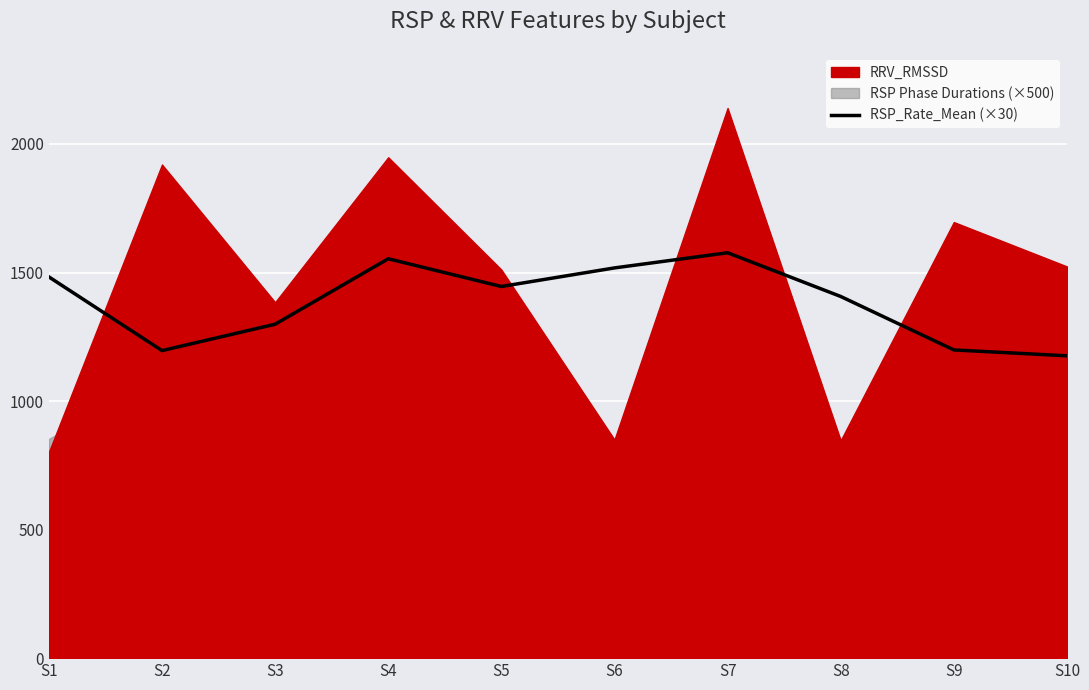

What is the change in value from S3 to S8?

+108.0